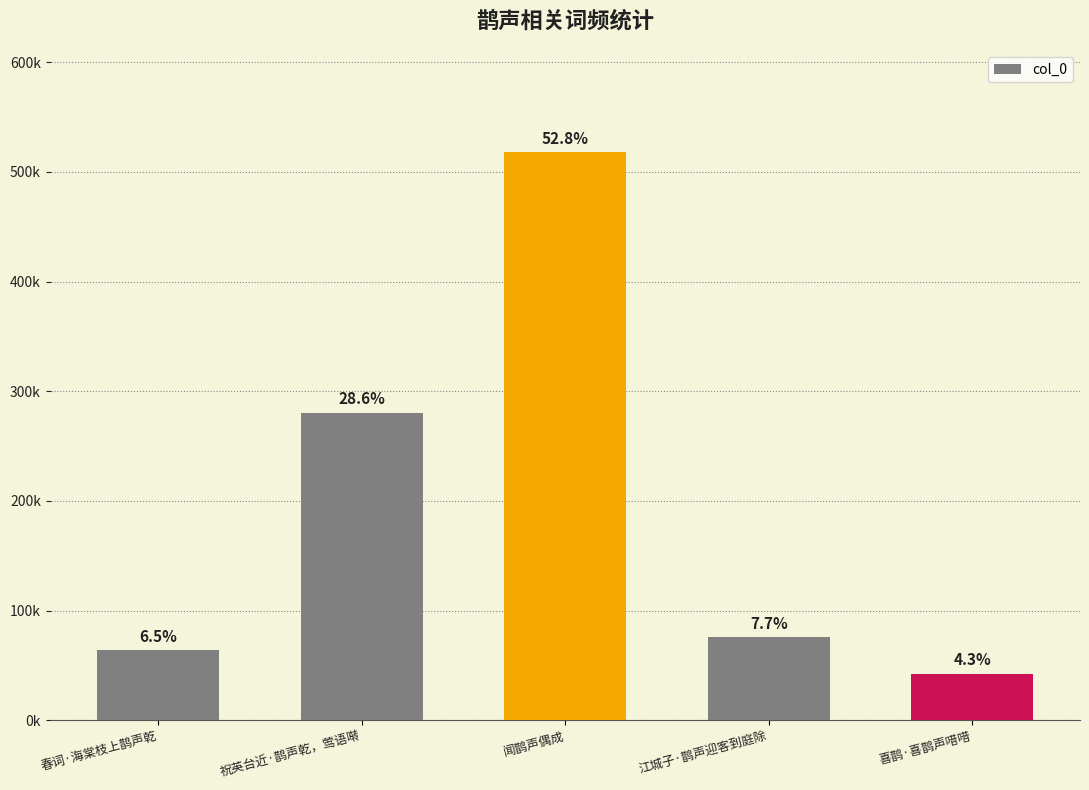

List the labels in order of value, largest first.

闻鹊声偶成, 祝英台近·鹊声乾，莺语啭, 江城子·鹊声迎客到庭除, 春词·海棠枝上鹊声乾, 喜鹊·喜鹊声唶唶